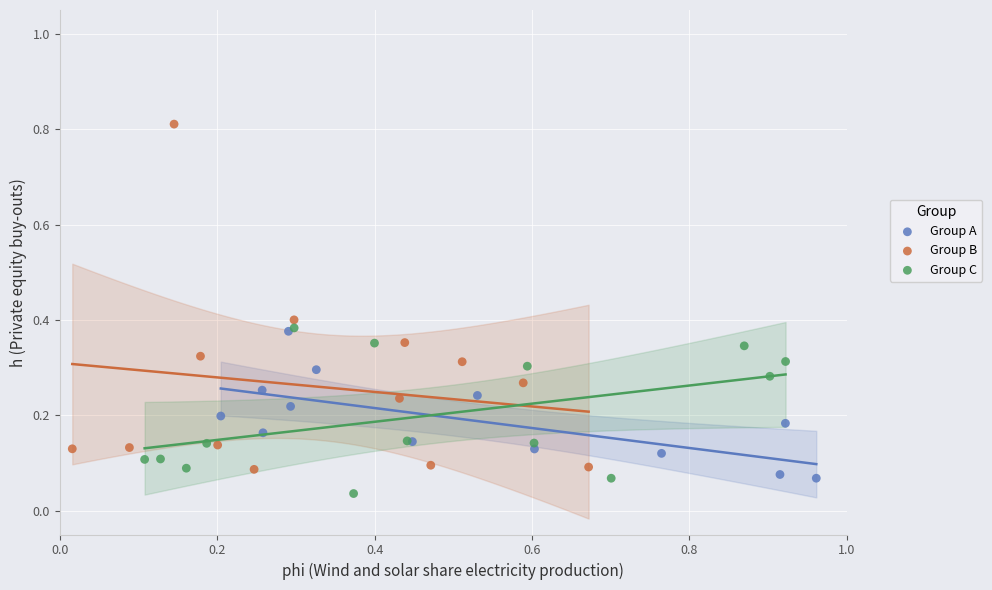

Which series reaches the minimum Y coordinate?

Group C